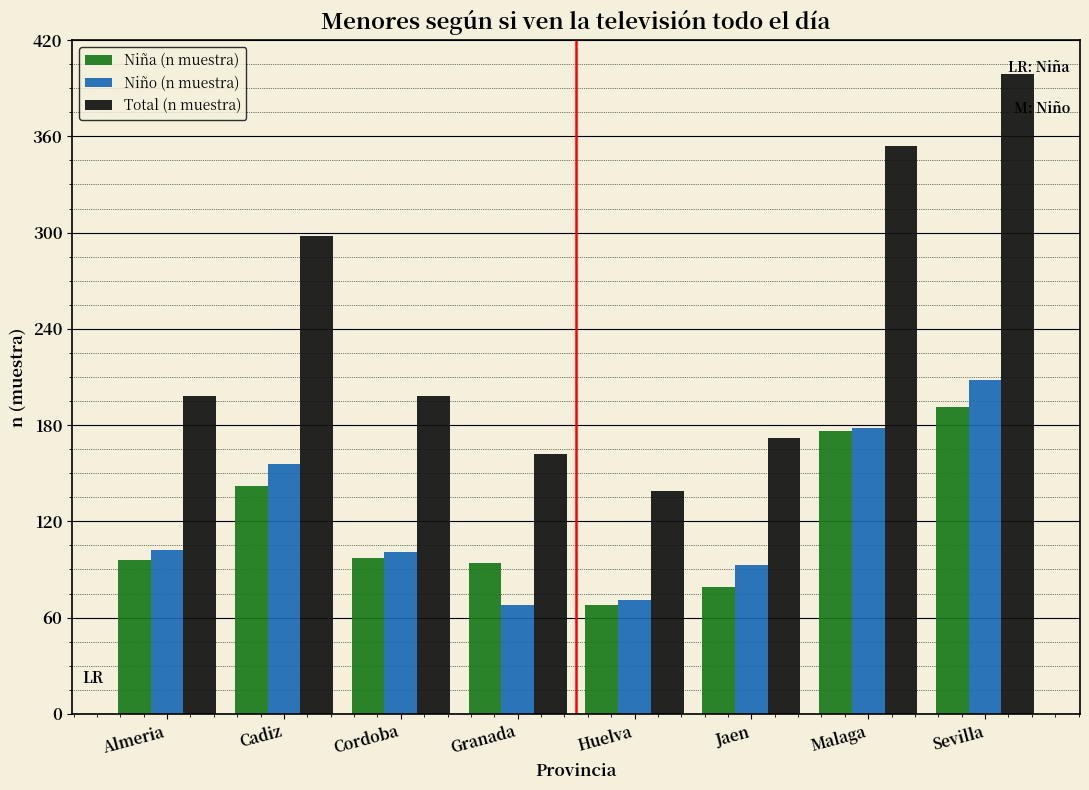

Which series has the widest spread of values?

Total (n muestra)